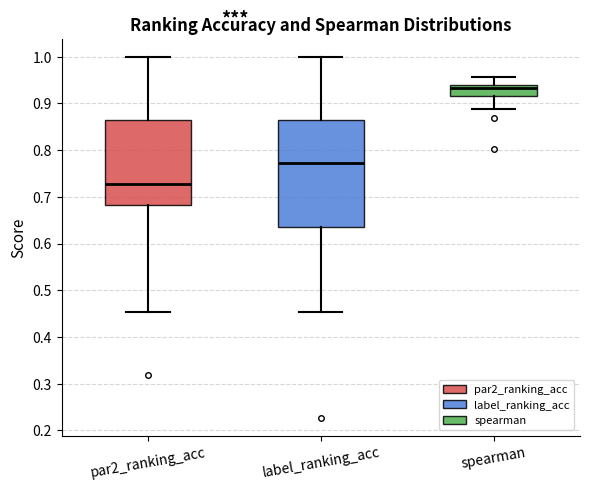

Where does the lower whisker of the box for spearman end on the y-axis? The values are not printed on the chart, so give them approximately, as read against the axis.

0.89